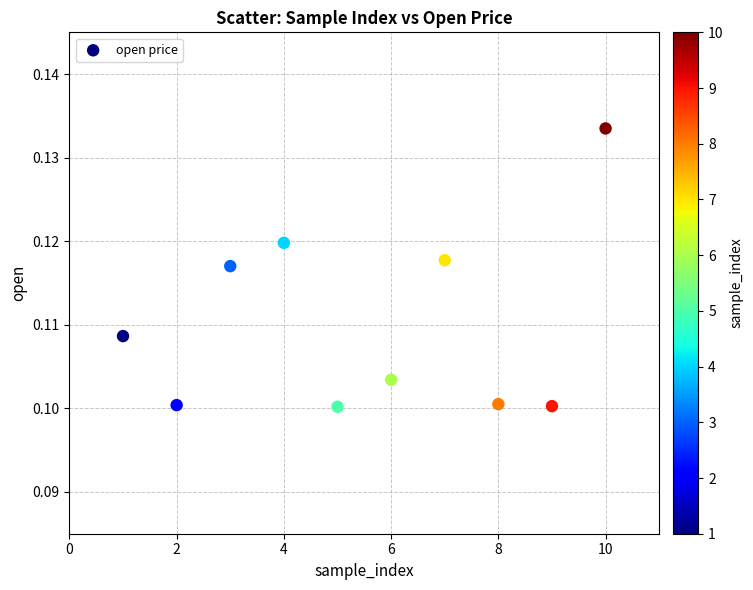

What is the average X value?

5.5